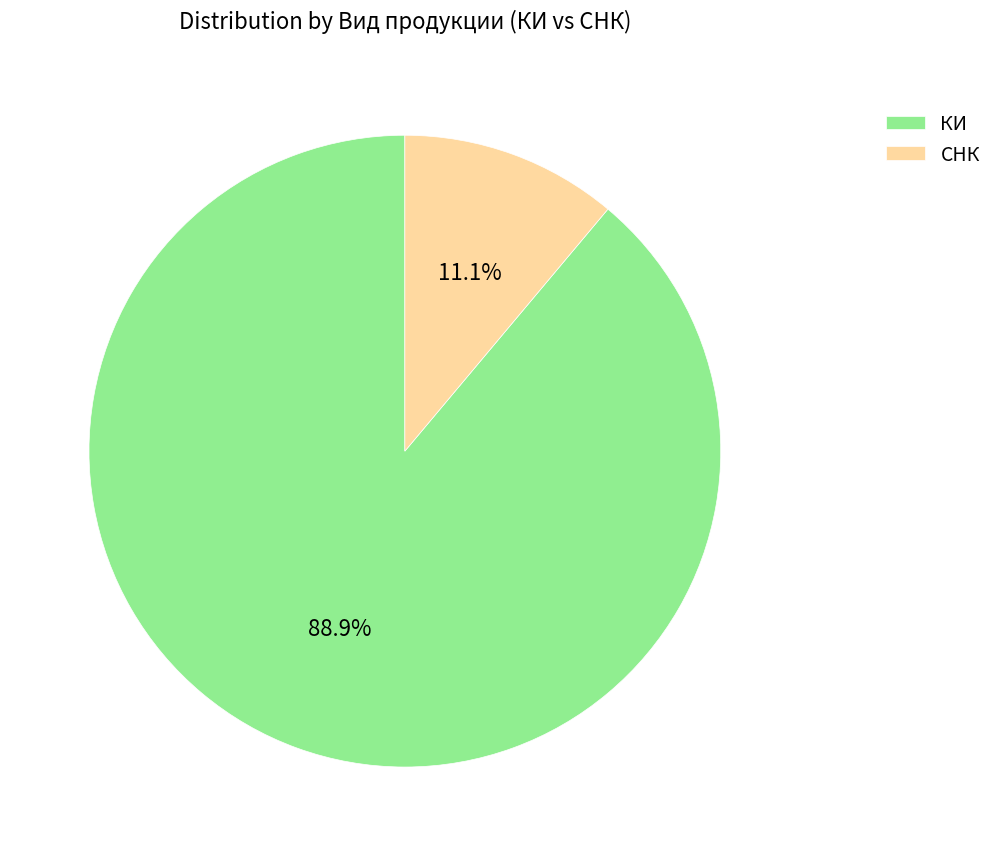

How many segments does this pie chart have?

2